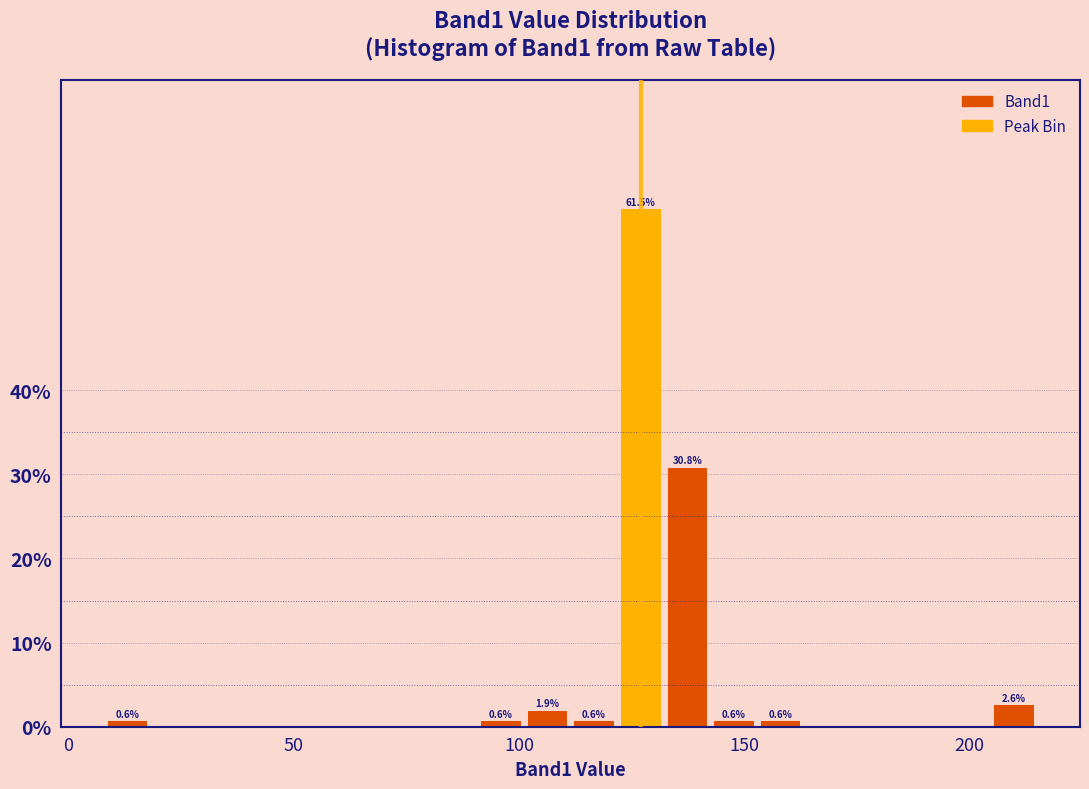

Read against the x-axis, roughly where is the centre of the tallest bar?

125